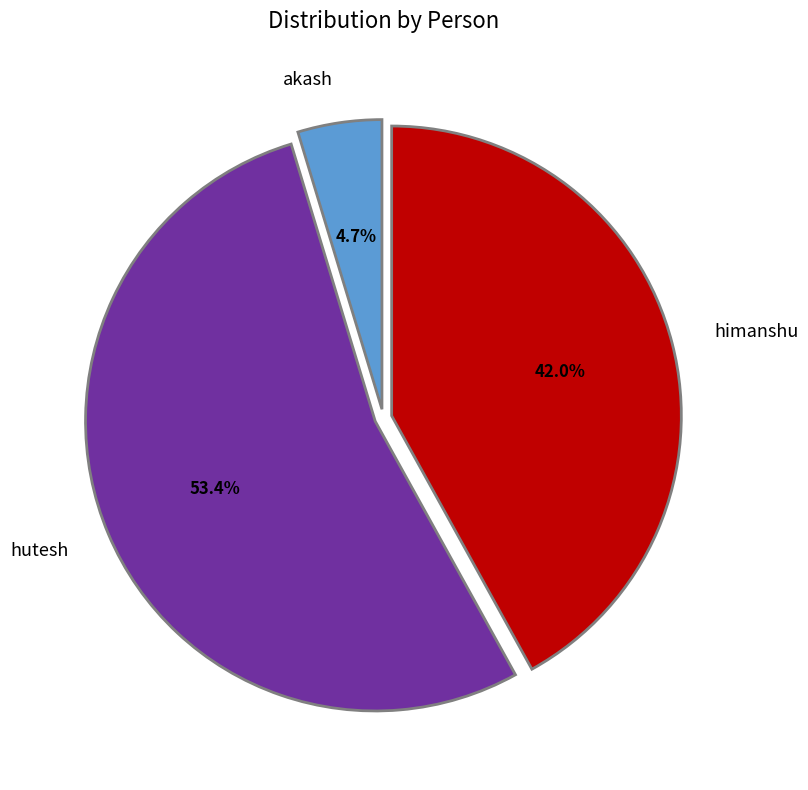

What is the majority slice?

hutesh